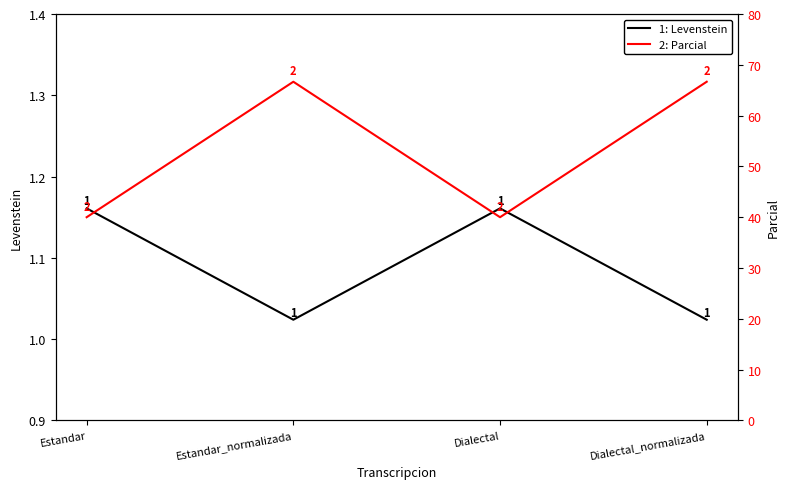

Reading left to right, what are all the values shown in this chart?

Levenstein: Estandar=1.2	Estandar_normalizada=1.0	Dialectal=1.2	Dialectal_normalizada=1.0
Parcial: Estandar=40.0	Estandar_normalizada=66.7	Dialectal=40.0	Dialectal_normalizada=66.7